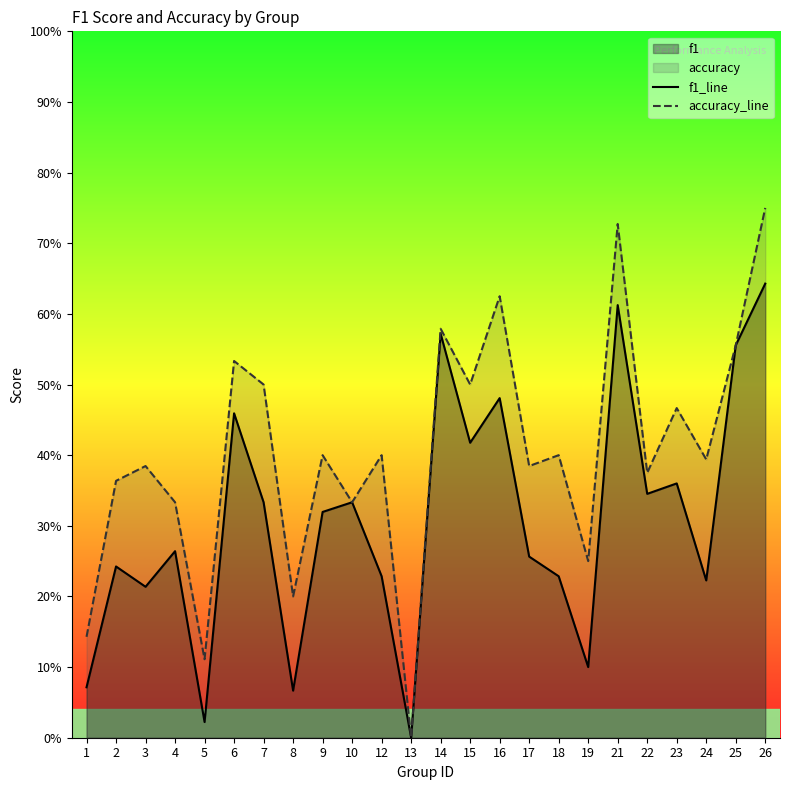

How many values in f1_line are above zero?

23